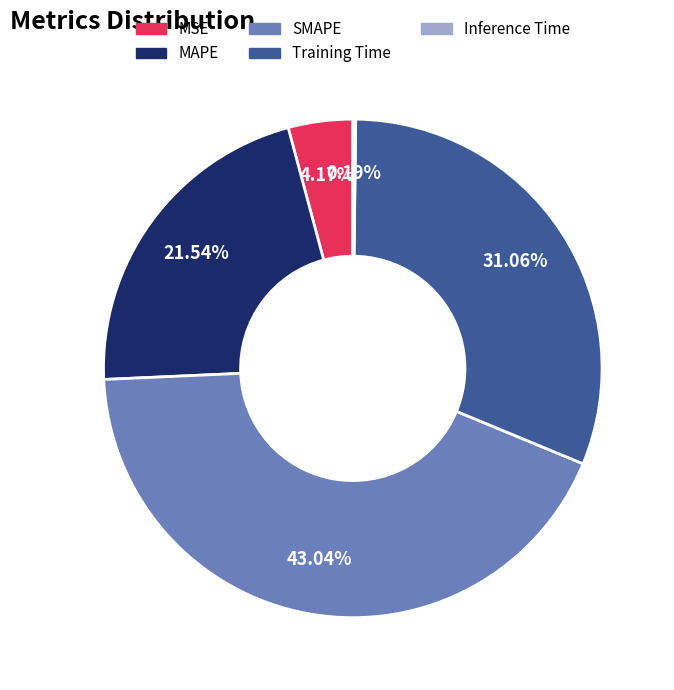

What percentage is the Training Time slice, to the nearest percent?

31%